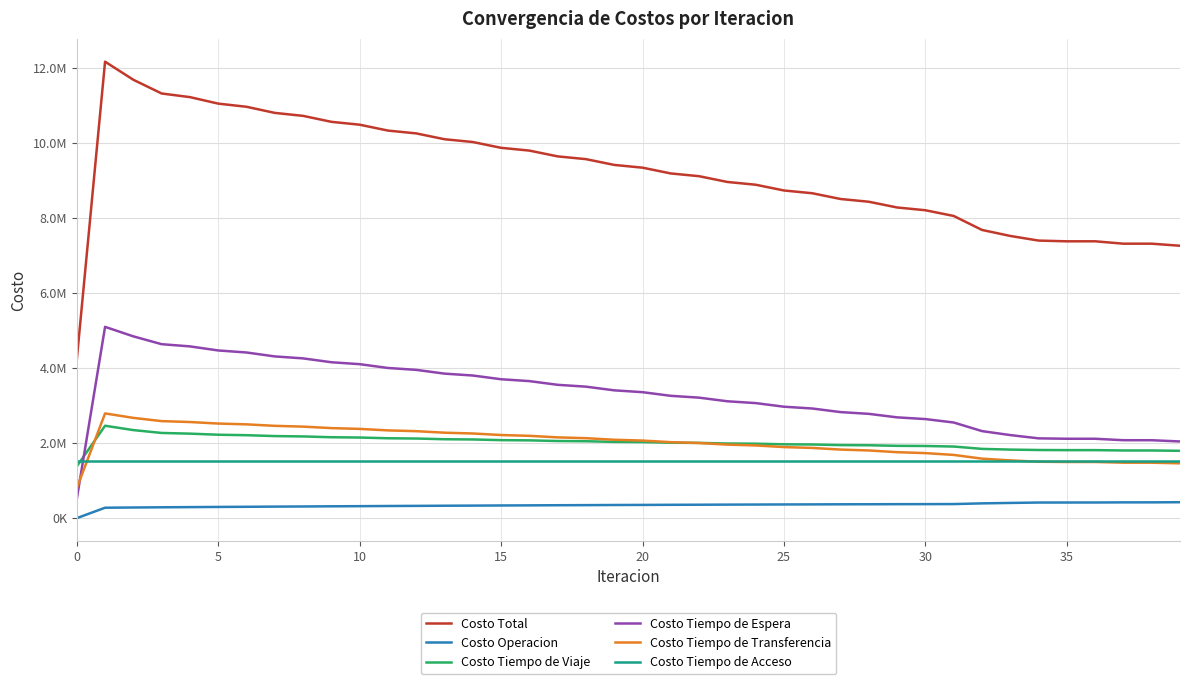

Reading left to right, extract all data points from this chart.

Costo Total: 4227697.9	12172520.7	11690111.3	11324370.8	11227507.1	11054413.8	10970161.2	10806916.7	10727802.6	10568766.1	10492210.6	10335390.9	10260228.4	10104653.3	10030287.4	9875436.8	9801550.3	9647226.8	9573596.1	9419580.5	9346053.4	9192178.5	9118685.3	8964967.2	8891451.1	8737873.0	8664302.6	8510889.5	8437379.1	8284426.4	8210919.9	8058488.1	7685674.6	7525295.5	7402010.0	7382276.4	7382796.4	7319211.2	7319141.0	7264198.9
Costo Operacion: 0.0	278235.5	283924.5	289778.9	294275.3	299039.8	302984.6	307691.6	311480.3	316014.6	319596.2	323916.2	327259.8	331340.0	334439.2	338274.2	341125.2	344711.8	347312.5	350648.9	352998.0	356083.1	358179.9	361013.1	362857.1	365438.0	367029.1	369357.7	370695.8	372772.2	373856.8	375680.8	394205.2	405715.9	416311.7	417001.8	417709.3	420681.6	421333.2	424935.3
Costo Tiempo de Viaje: 1380293.5	2464116.6	2348287.2	2272018.0	2253246.2	2224670.2	2212320.8	2188625.8	2179143.5	2157875.3	2149996.1	2130200.4	2123307.5	2104461.7	2098218.9	2080018.3	2074251.2	2056615.2	2051184.4	2033960.8	2028766.4	2011827.0	2006833.2	1990216.6	1985388.8	1969090.3	1964412.0	1948461.1	1944017.4	1928662.3	1924424.6	1909729.9	1847201.6	1828054.4	1817324.0	1813749.7	1813930.5	1804730.6	1804847.6	1795643.5
Costo Tiempo de Espera: 510123.6	5101236.3	4847781.8	4639020.2	4580412.4	4471833.9	4417563.7	4312828.8	4260387.9	4157641.3	4106262.9	4004849.3	3954201.6	3853808.9	3803718.9	3704171.9	3654538.9	3555729.7	3506490.9	3408349.9	3359465.2	3261947.5	3213391.5	3116469.9	3068227.9	2971889.0	2923954.6	2828197.2	2781350.4	2687710.1	2642006.6	2550618.1	2321321.4	2215144.8	2128096.3	2117249.4	2117081.2	2078559.9	2078062.0	2045236.2
Costo Tiempo de Transferencia: 801106.8	2792758.5	2673943.9	2587379.7	2563399.2	2522695.9	2501118.1	2461596.5	2440617.0	2401060.9	2380181.5	2340251.1	2319285.6	2278868.8	2257736.4	2216798.5	2195461.0	2153996.2	2132434.3	2090447.1	2068649.9	2026147.0	2004106.8	1961093.7	1938803.4	1895281.7	1872733.1	1828699.5	1805141.6	1759107.9	1734457.9	1686285.3	1586772.5	1540206.4	1504104.0	1498101.5	1497901.5	1479065.2	1478724.3	1462210.0
Costo Tiempo de Acceso: 1536173.9	1536173.9	1536173.9	1536173.9	1536173.9	1536173.9	1536173.9	1536173.9	1536173.9	1536173.9	1536173.9	1536173.9	1536173.9	1536173.9	1536173.9	1536173.9	1536173.9	1536173.9	1536173.9	1536173.9	1536173.9	1536173.9	1536173.9	1536173.9	1536173.9	1536173.9	1536173.9	1536173.9	1536173.9	1536173.9	1536173.9	1536173.9	1536173.9	1536173.9	1536173.9	1536173.9	1536173.9	1536173.9	1536173.9	1536173.9